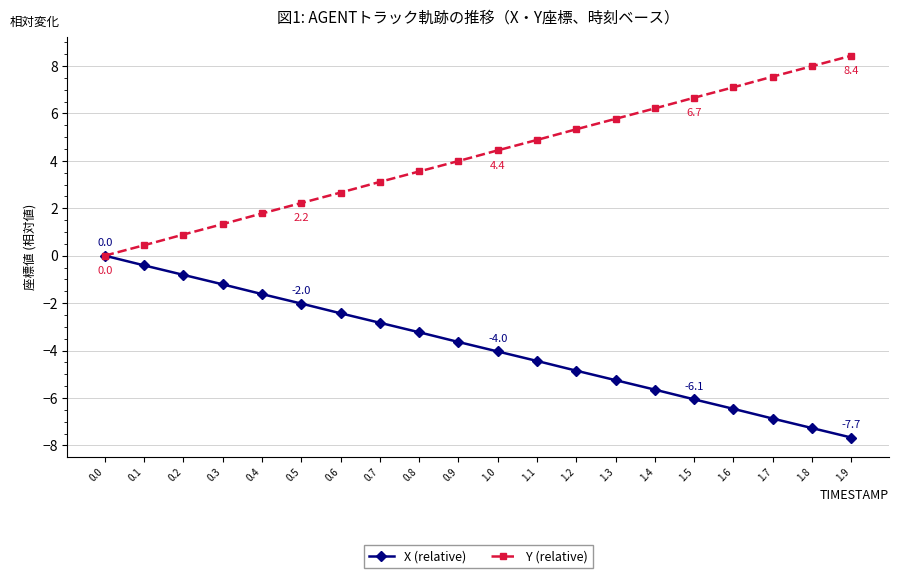

What is the sum of all Y (relative) values?

84.3